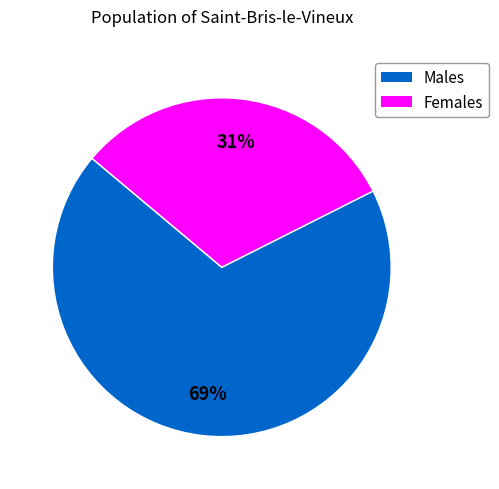

Which category accounts for the majority?

Males